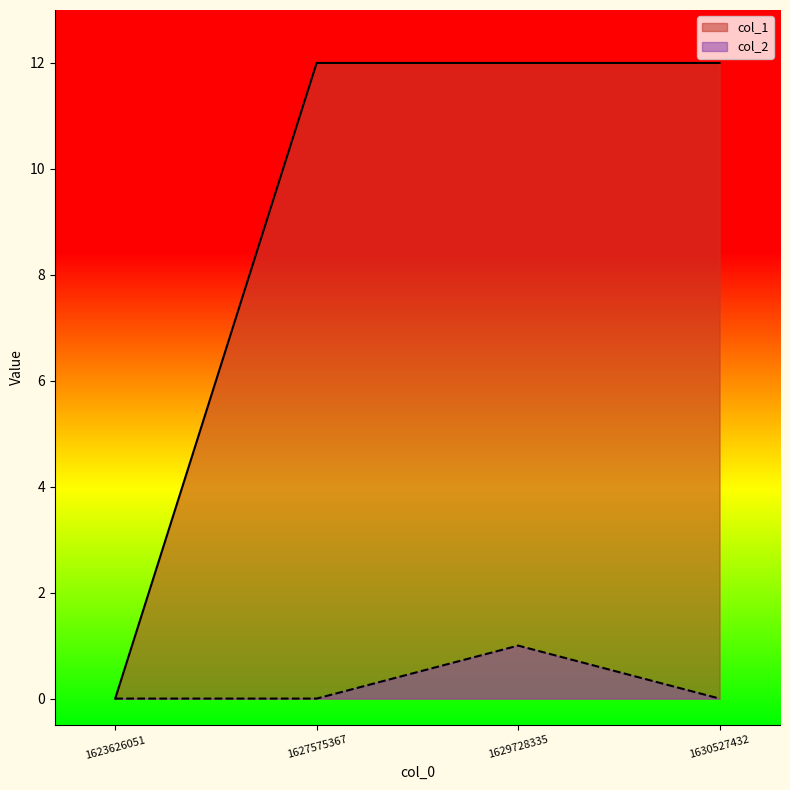

What is the spread (max minus min) of values at 1630527432?

12